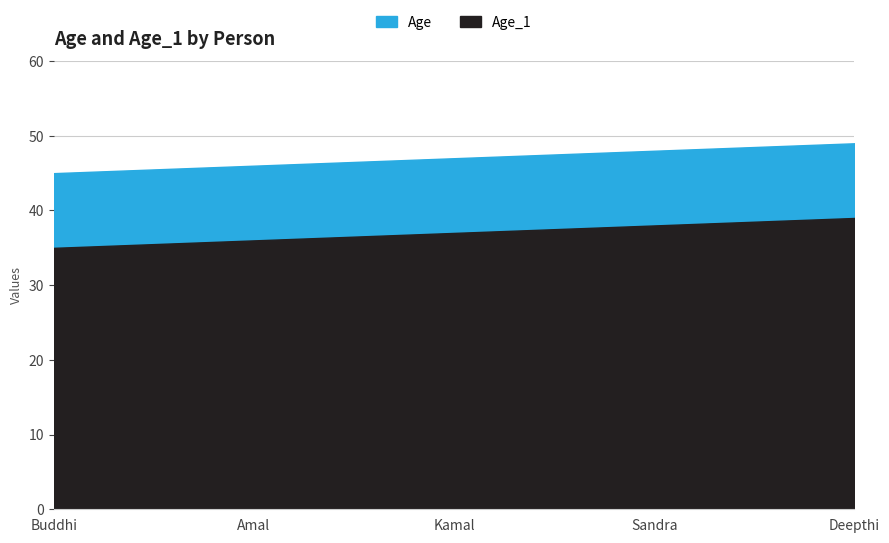

Reading right to left, what are all the values shown in this chart?

Age: Deepthi=49	Sandra=48	Kamal=47	Amal=46	Buddhi=45
Age_1: Deepthi=39	Sandra=38	Kamal=37	Amal=36	Buddhi=35